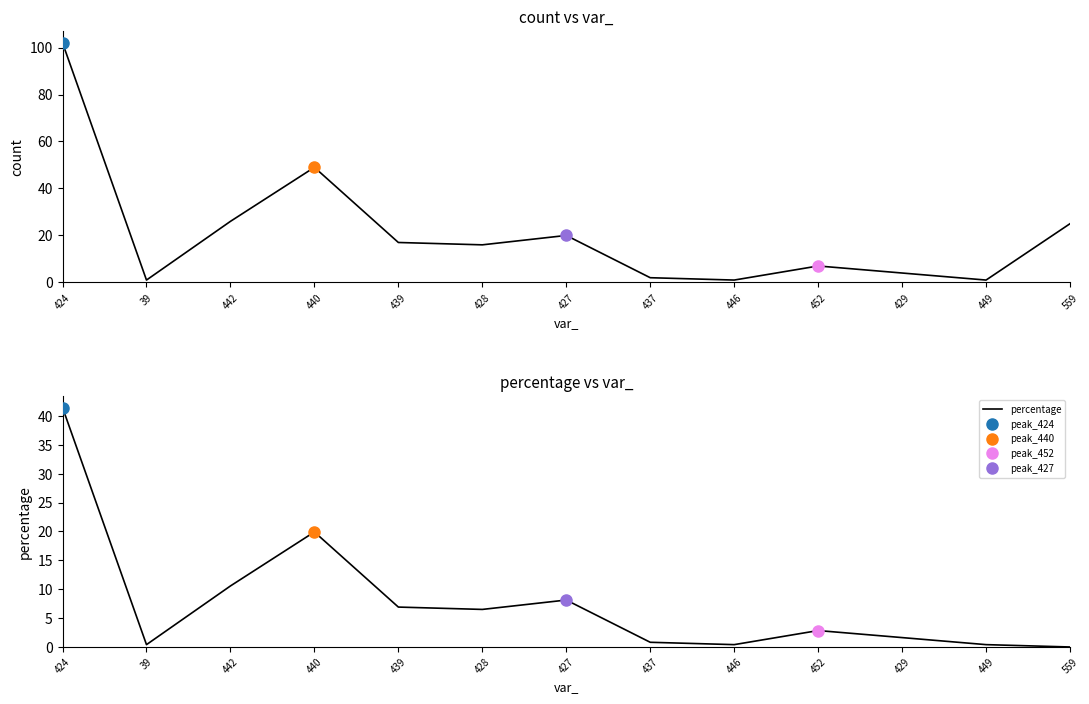

What is the sum of the percentage values at 440 and 449?

20.3